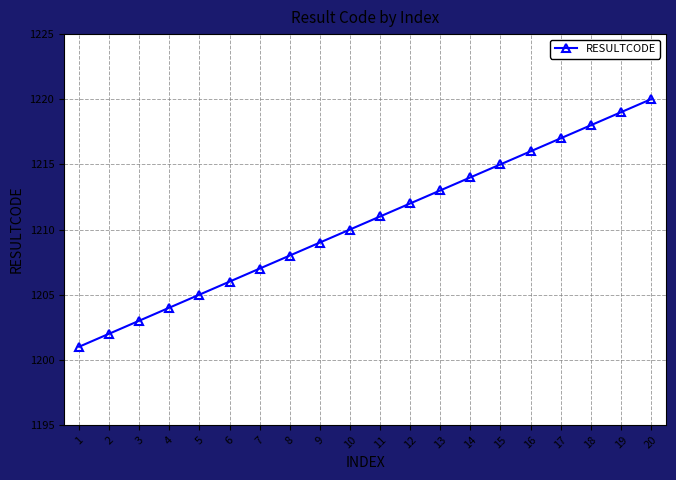

Does the chart display data point markers on the line(s)?

Yes